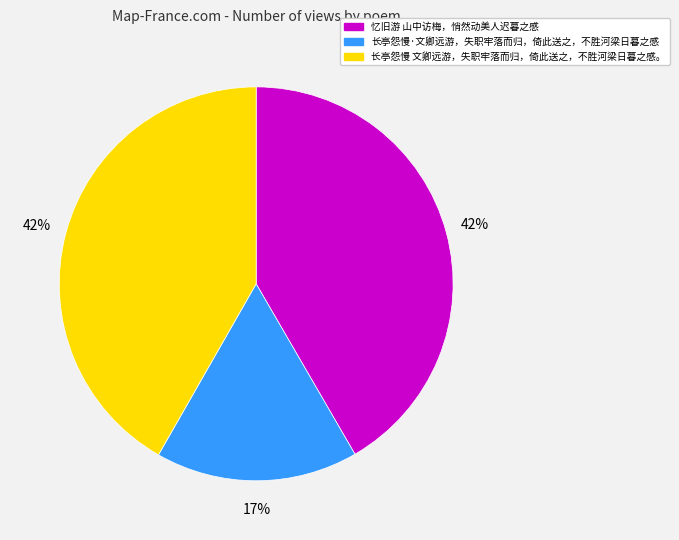

What is the smallest slice in the pie chart?

长亭怨慢·文卿远游，失职牢落而归，倚此送之，不胜河梁日暮之感